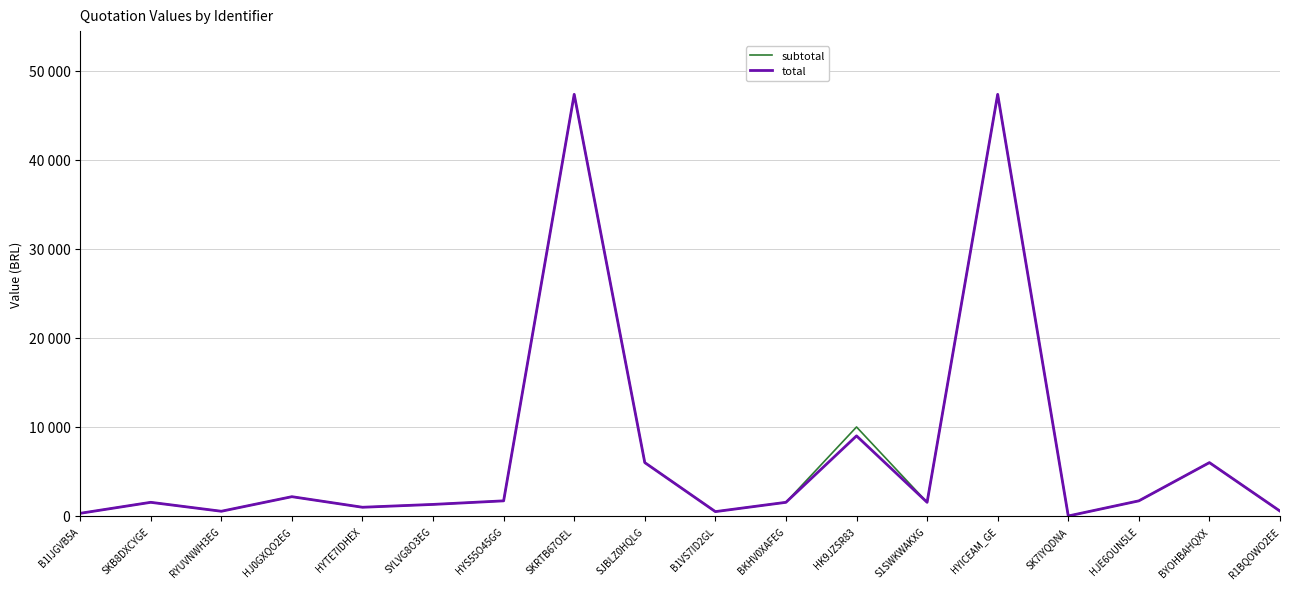

True or false: total has more than 2 points higher than both neighbors.

True